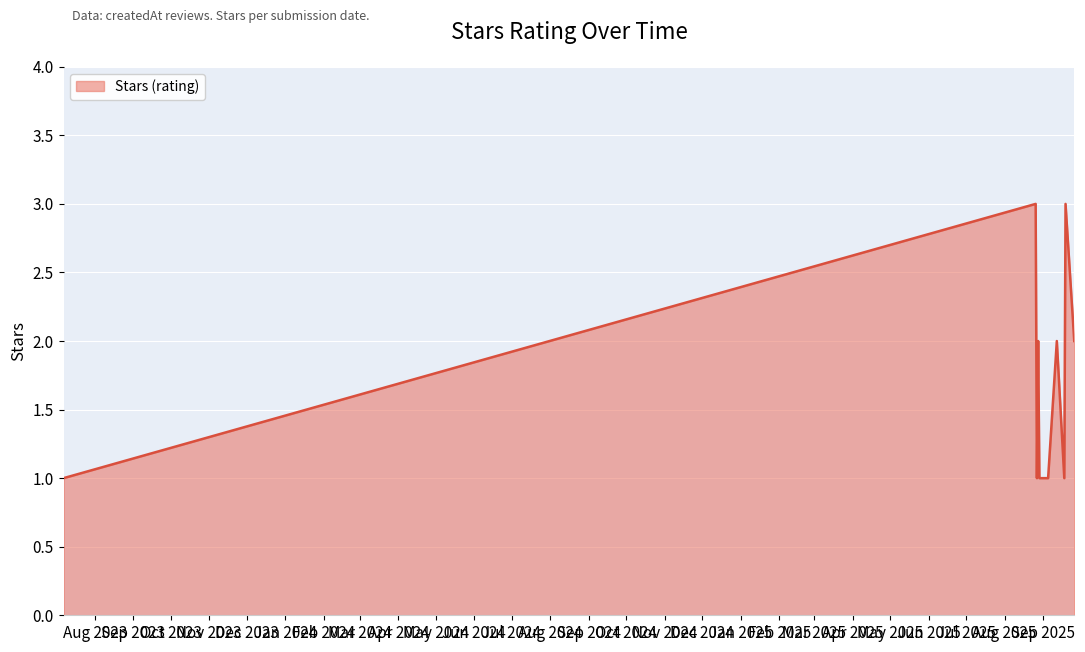

What is the greatest value displayed?

3